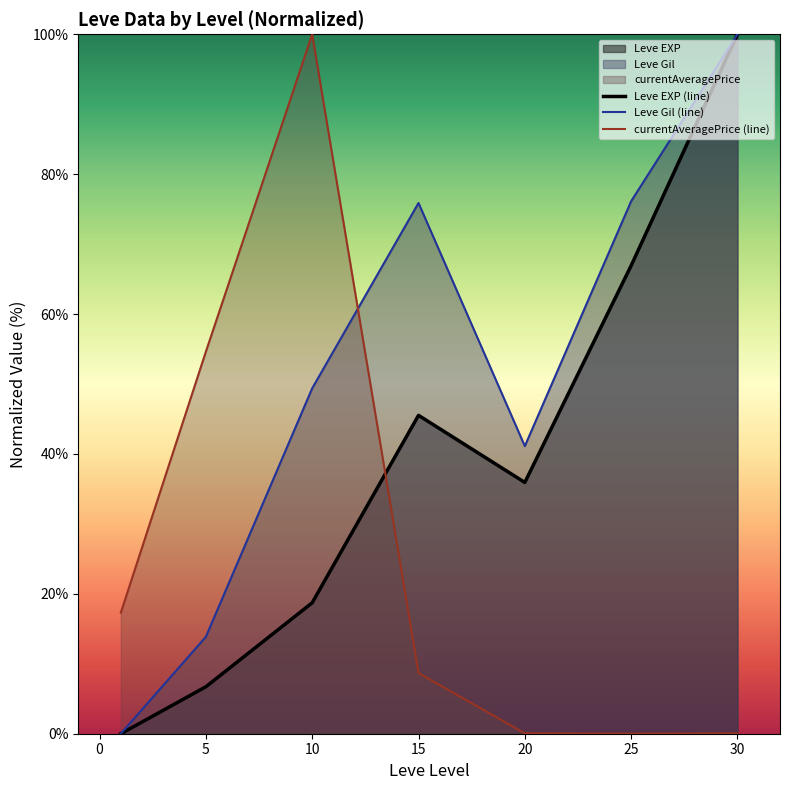

After their last crossing, which series has the higher values: Leve Gil (line) or currentAveragePrice (line)?

Leve Gil (line)